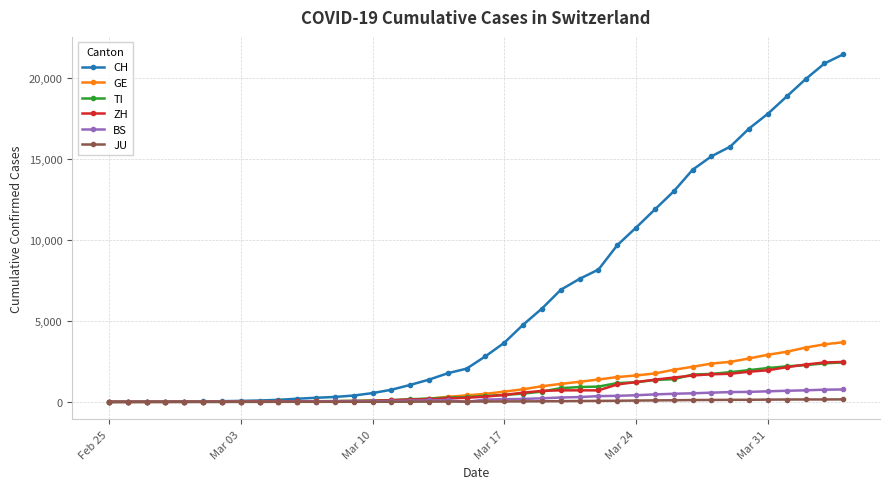

How many data points in ZH are less than 327?

20